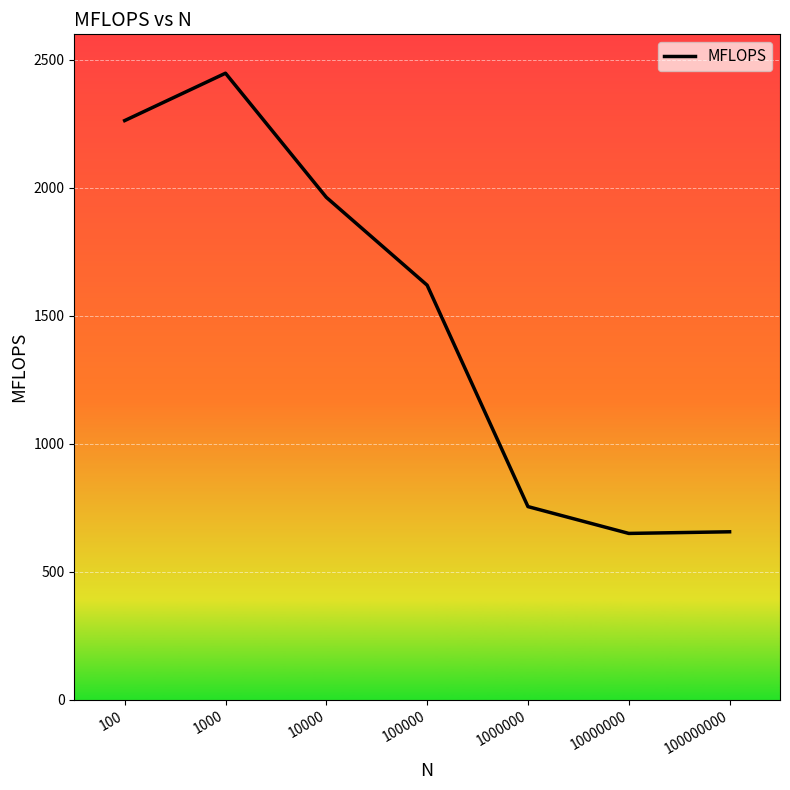

What is the difference between the maximum and second lowest values?

1791.9